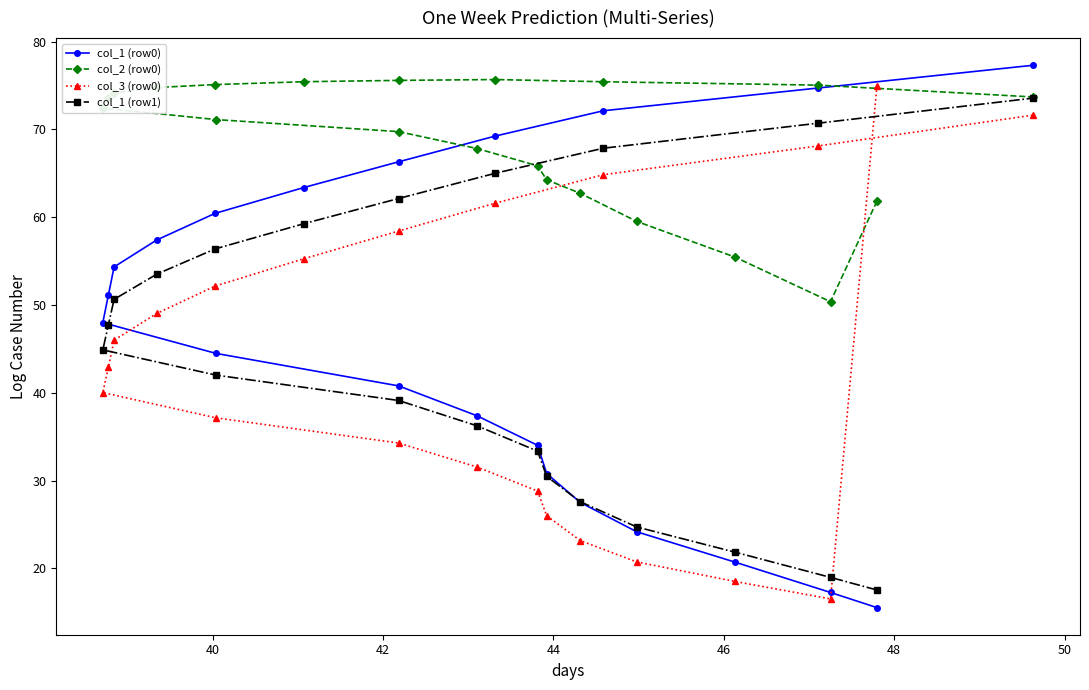

What is the value of the col_2 (row0) point at the 7th from the left?

75.4